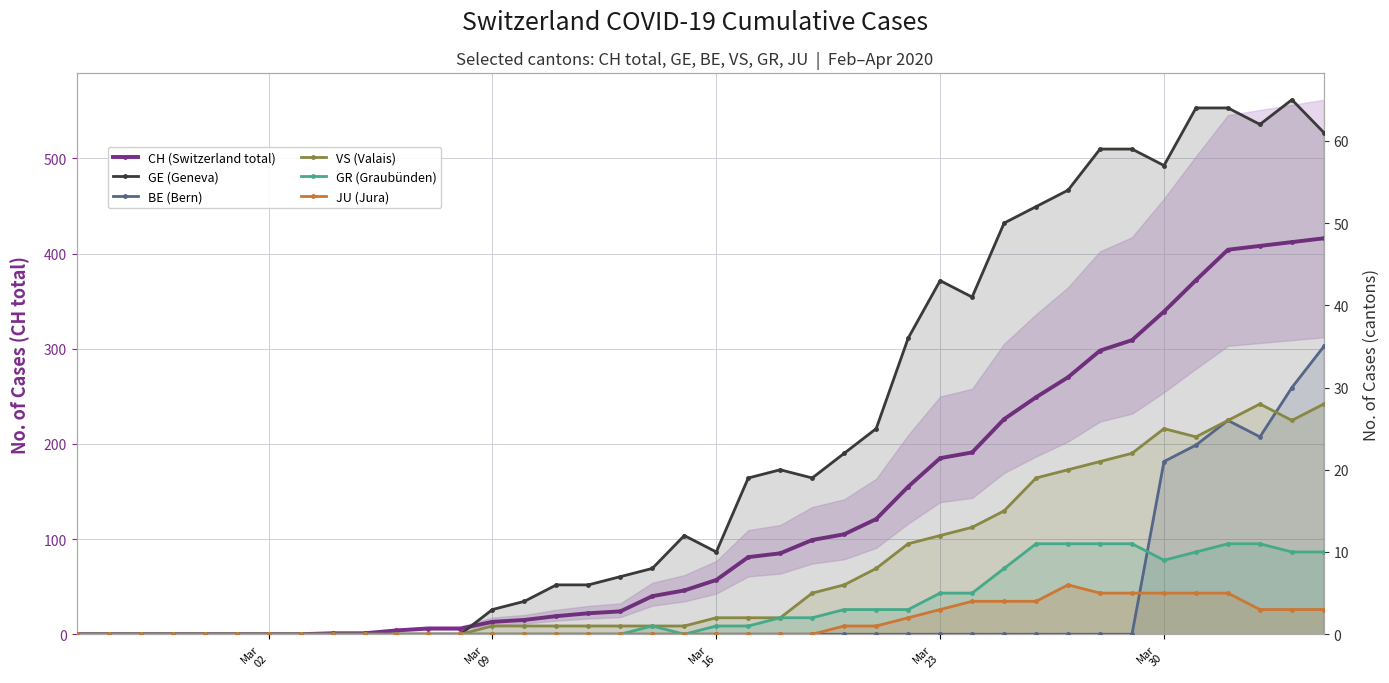

Which series has the largest total across all categories?

CH (Switzerland total)